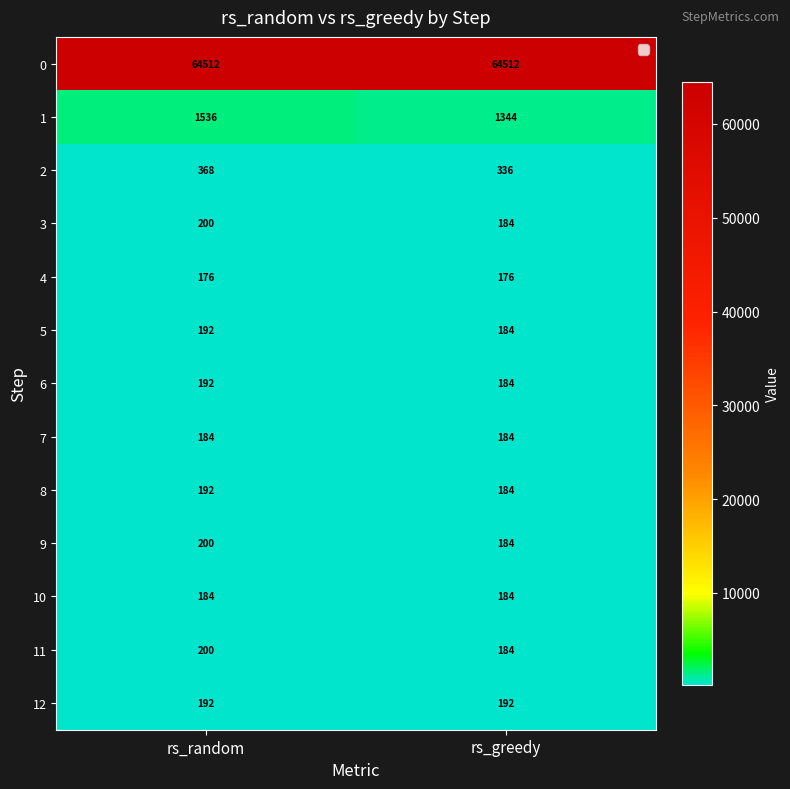

What is the smallest value displayed?

176